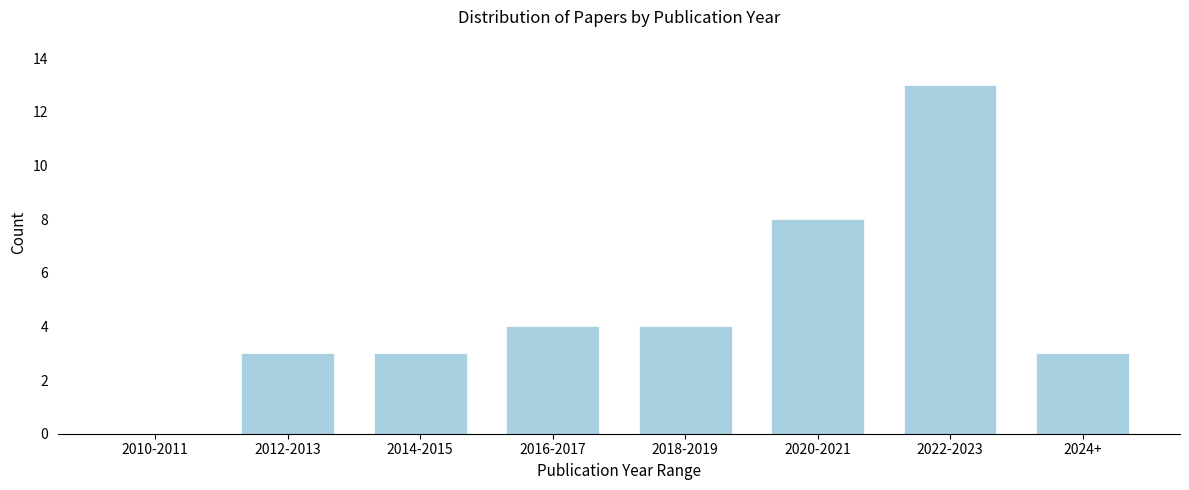

Reading left to right, extract all data points from this chart.

2010-2011=0	2012-2013=3	2014-2015=3	2016-2017=4	2018-2019=4	2020-2021=8	2022-2023=13	2024+=3